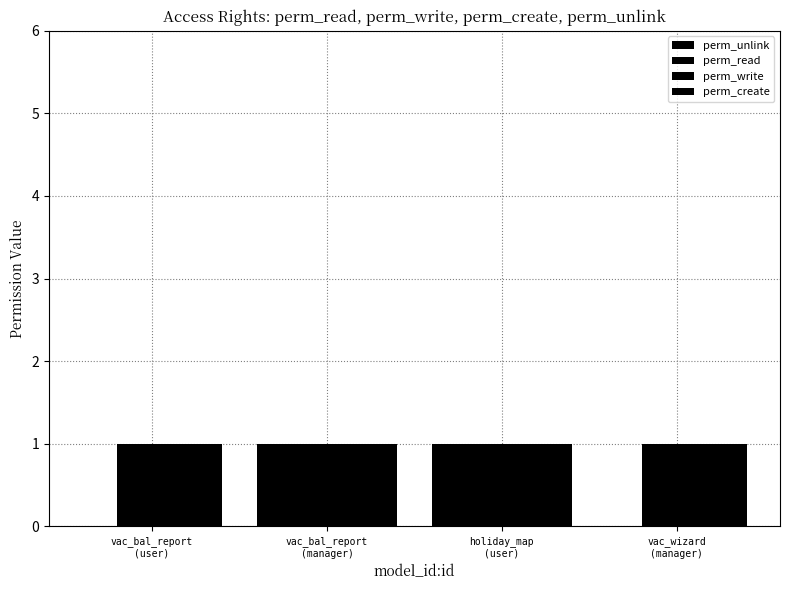

What is the sum of all perm_read values?

4